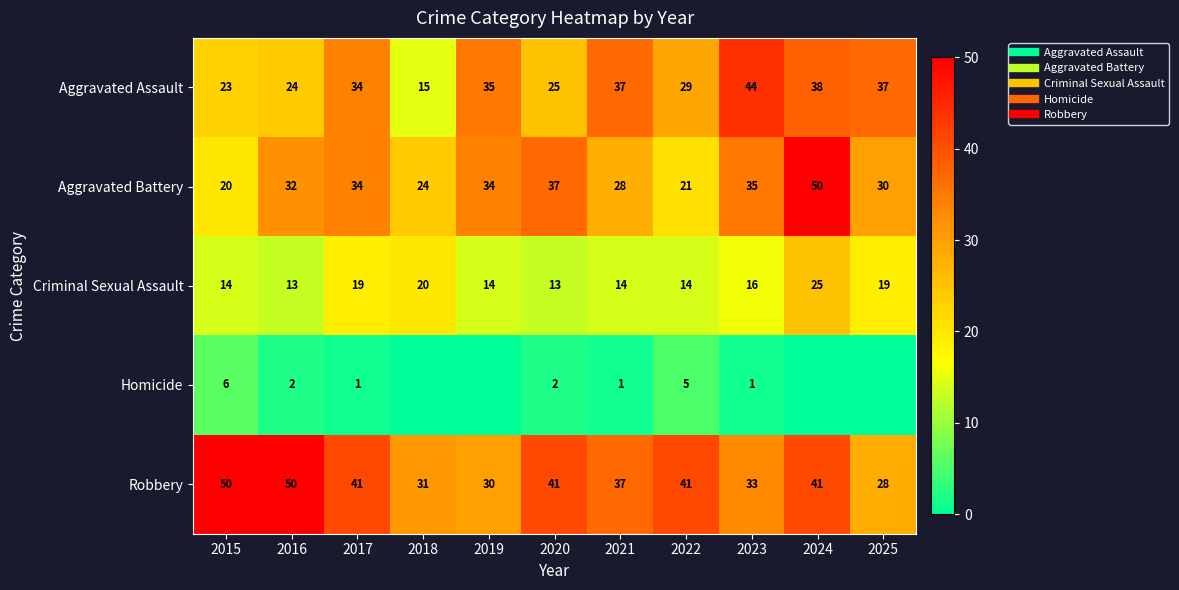

What is the difference between the second highest and second lowest values in the Criminal Sexual Assault series?

7